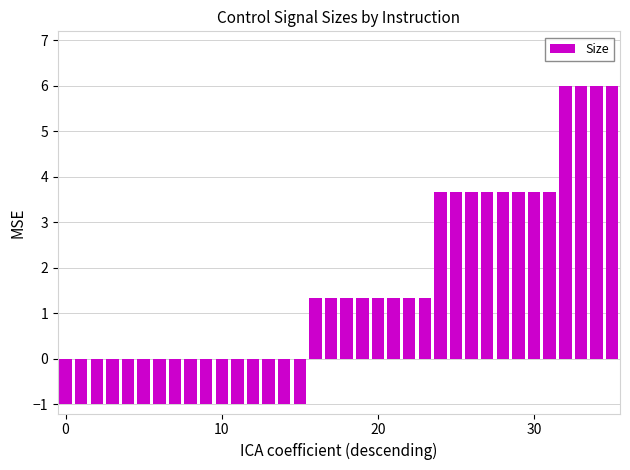

What is the greatest value displayed?

6.0